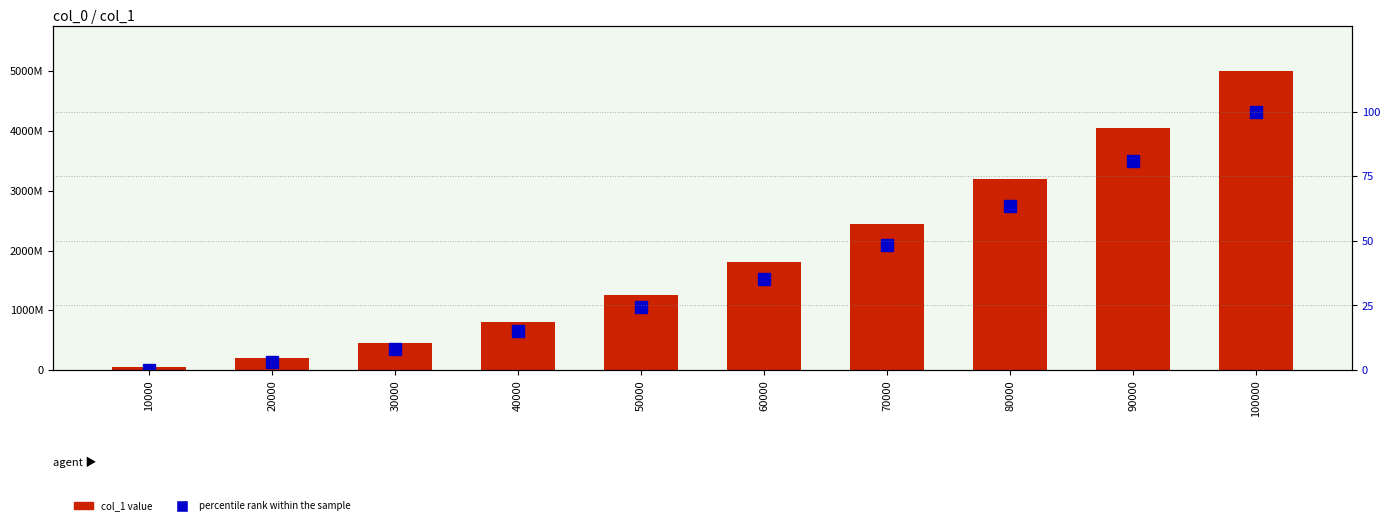

What is the difference between the highest and lowest values at 30000?

450274704.9